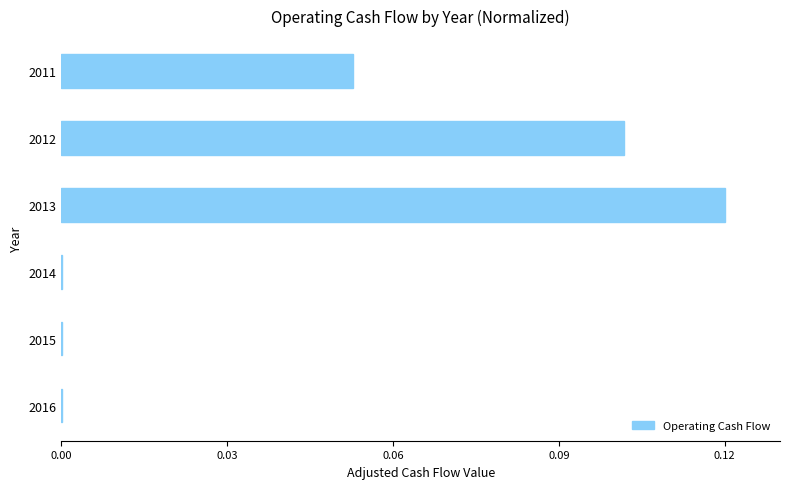

Which category has the highest value across all series?

2013